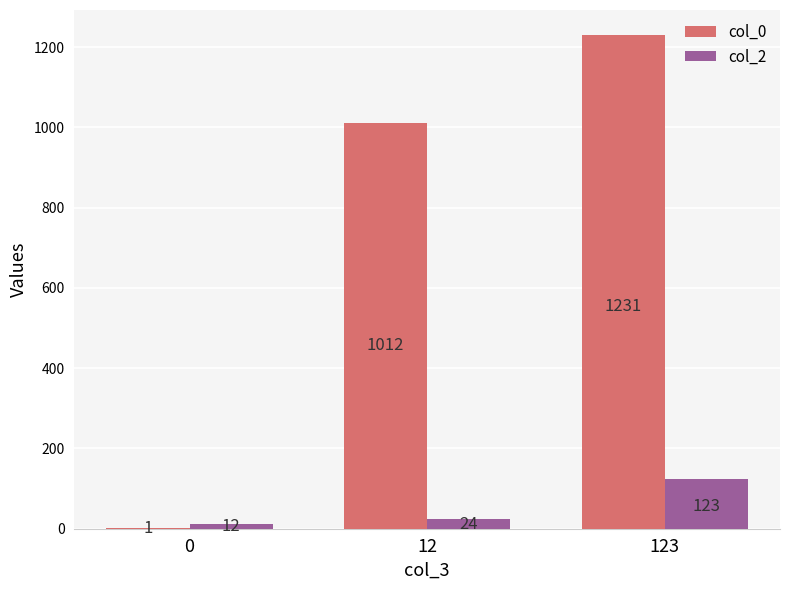

Is the value of col_2 at 123 greater than the value of col_0 at 12?

No